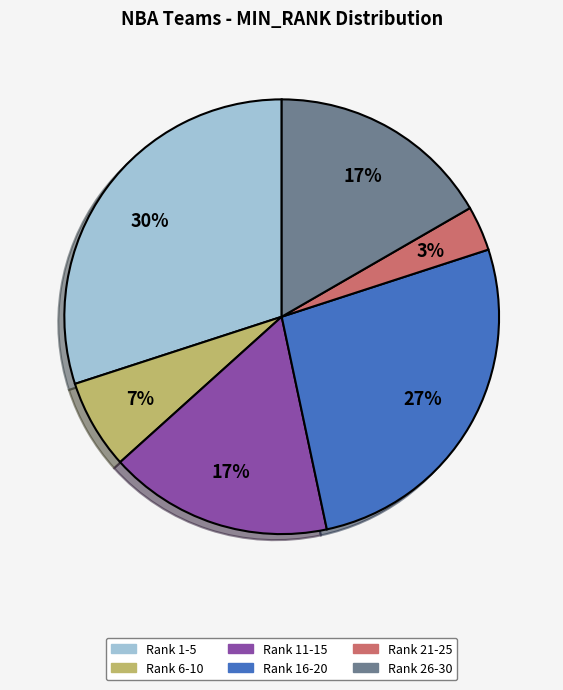

To the nearest percent, what is the average slice percentage?

17%